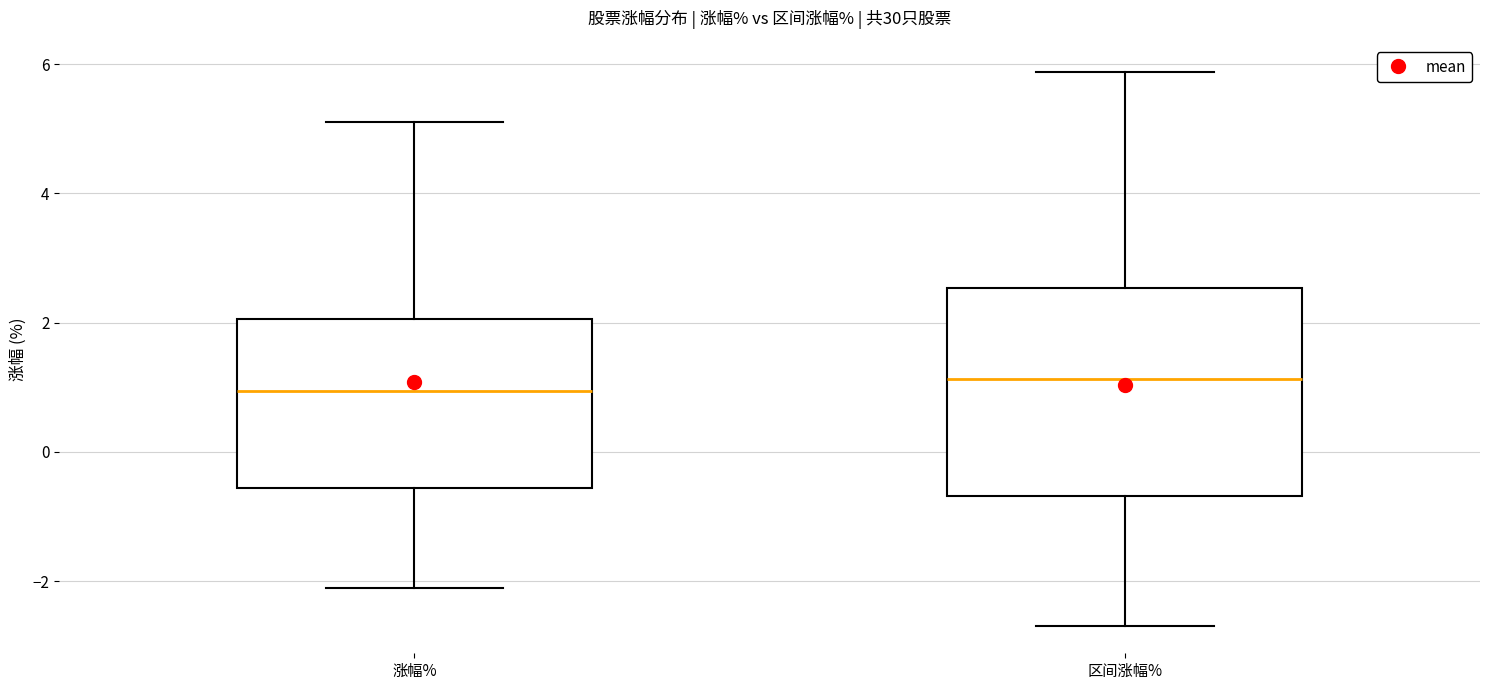

Reading left to right, transcribe this box plot: for each box, give where its median line is, the range the box spans, and where its two whiskers end, as read against the y-axis. The values are not printed on the chart, so give them approximately, as read against the axis.

涨幅%: median 1.0, box -0.6 to 2.0, whiskers -2.2 to 5.2
区间涨幅%: median 1.2, box -0.6 to 2.6, whiskers -2.6 to 5.8